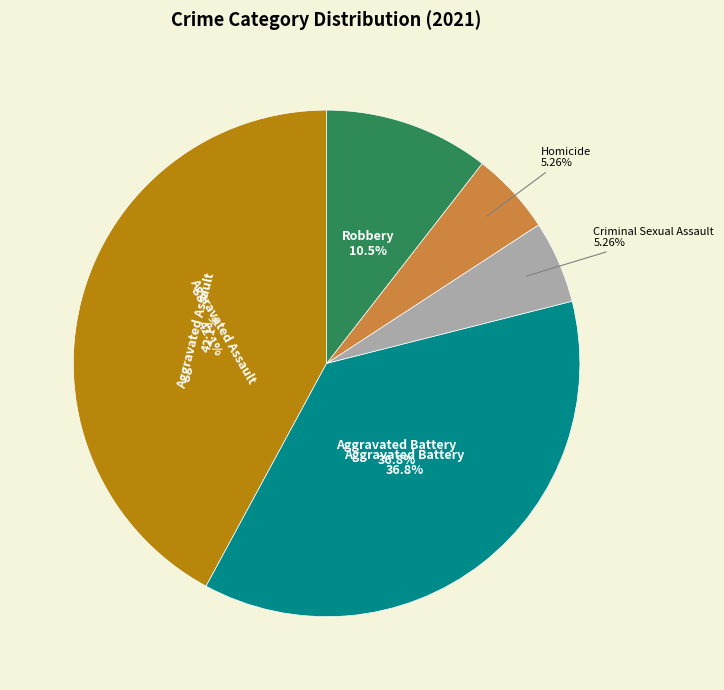

What percentage is the Homicide slice, to the nearest percent?

5%